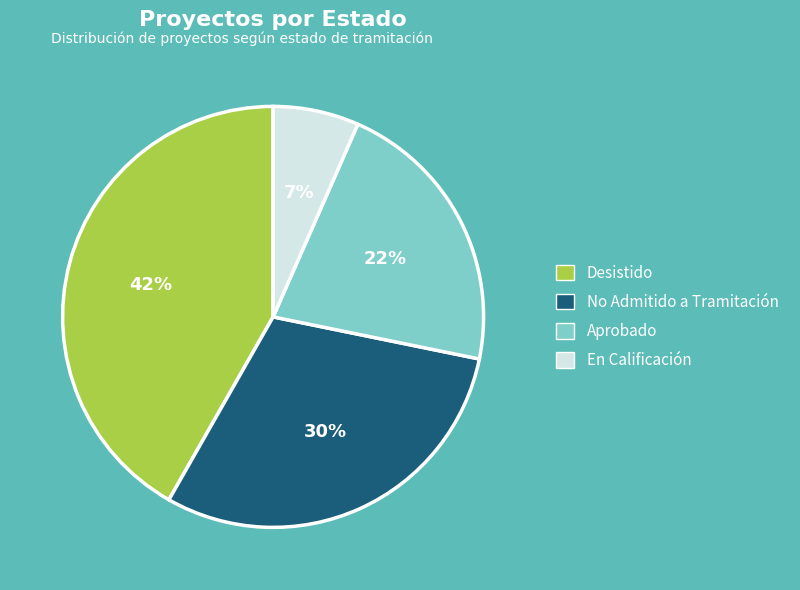

To the nearest percent, what is the difference between the largest and smallest slice percentages?

35%